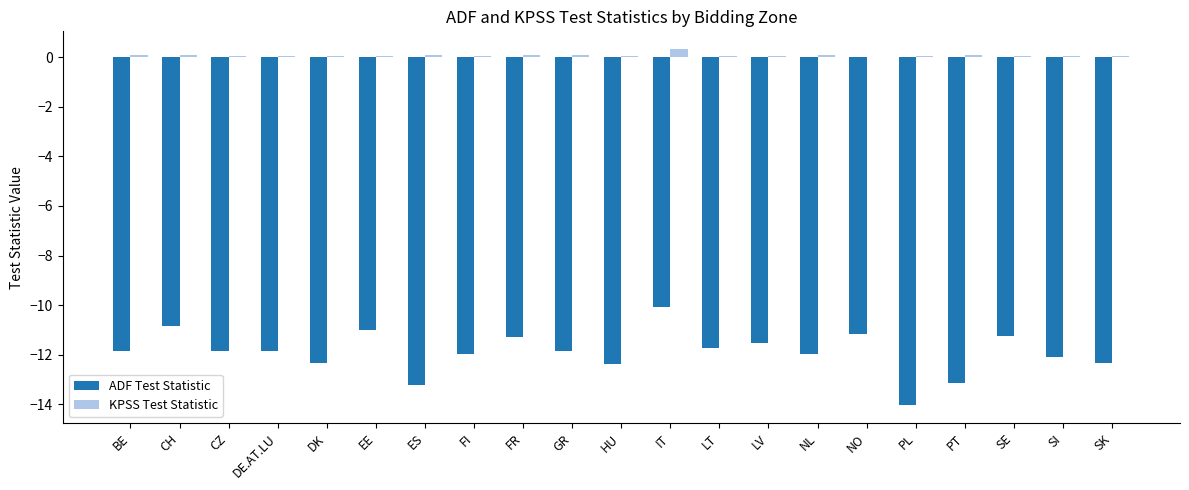

Are the bars grouped side by side (vs. stacked)?

Yes